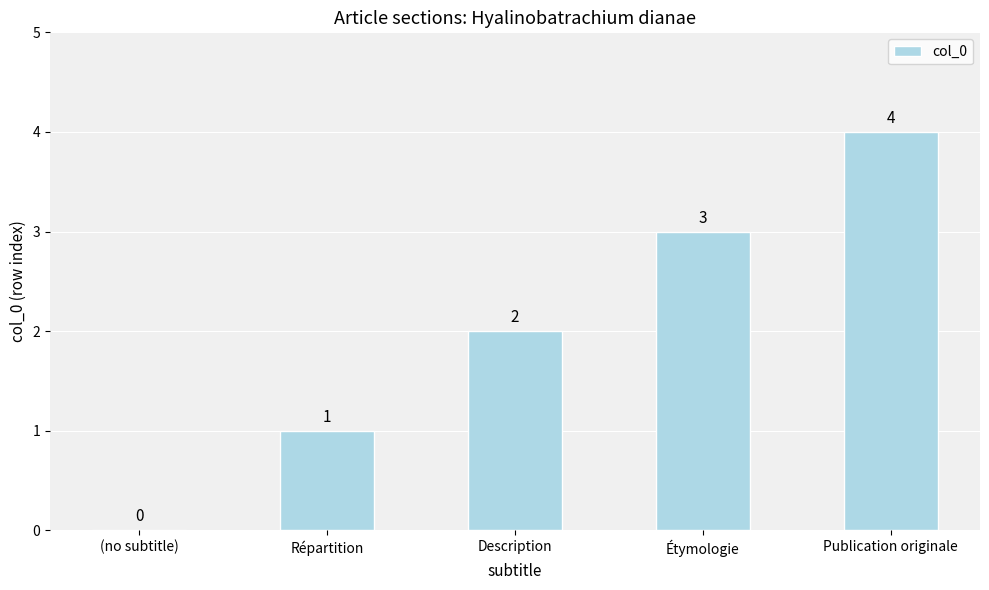

Where is the data nearest to the value 2?

Description